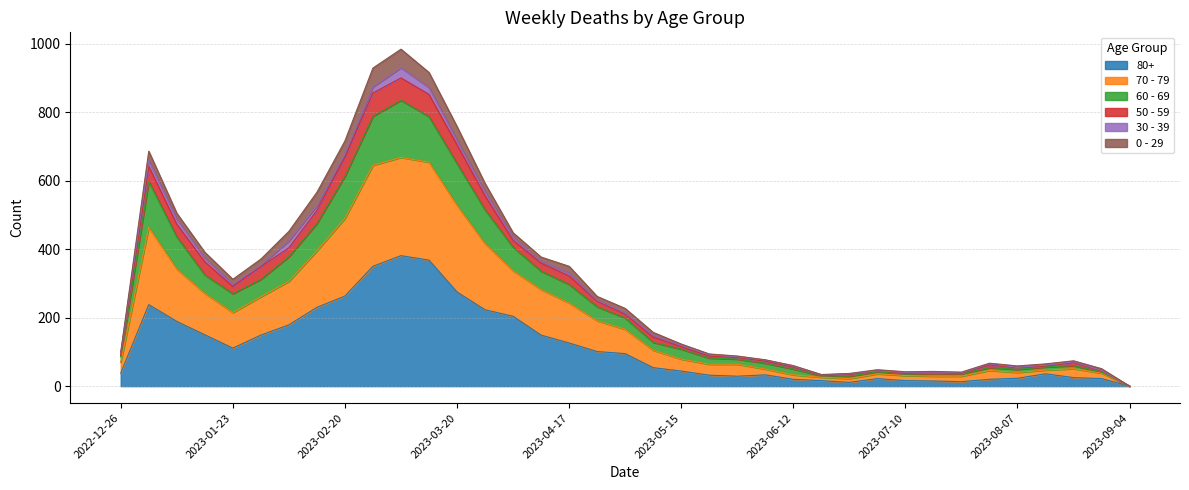

Count the number of categories in the chart.

37